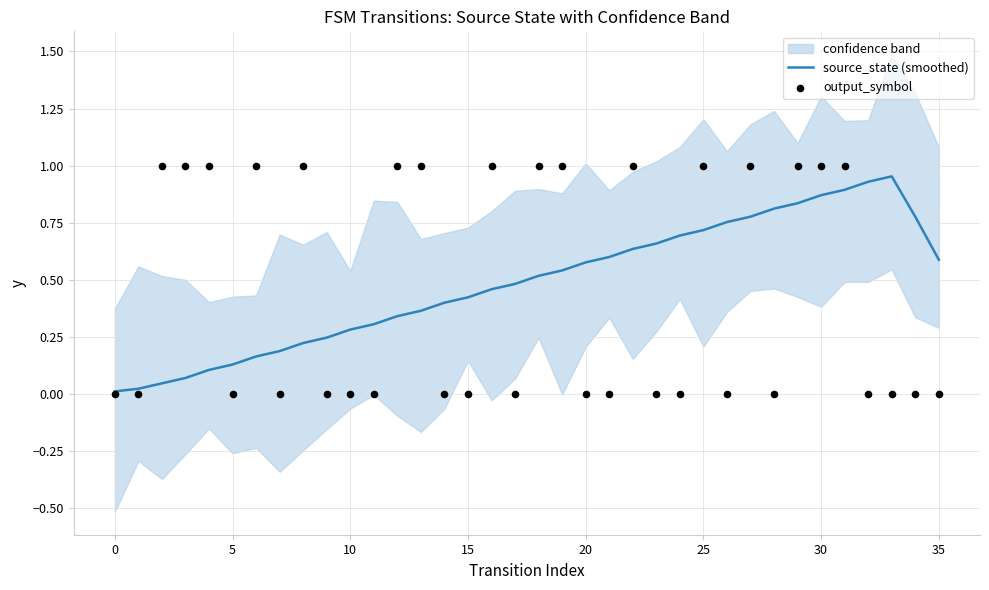

Is the value of source_state (smoothed) at 18 greater than the value of output_symbol at 12?

No